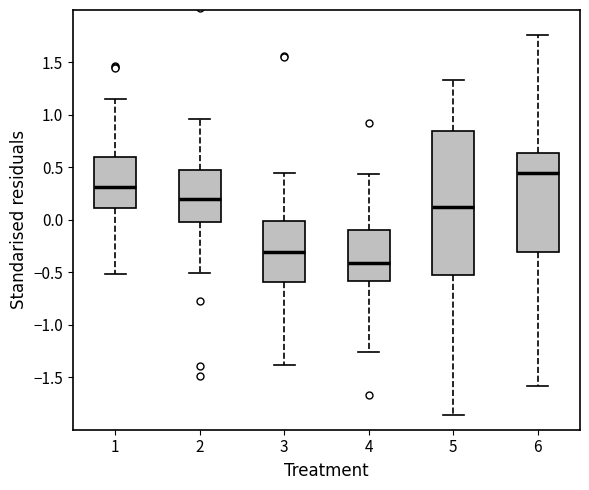

Which box is the tallest, from its lower edge to its upper edge?

5